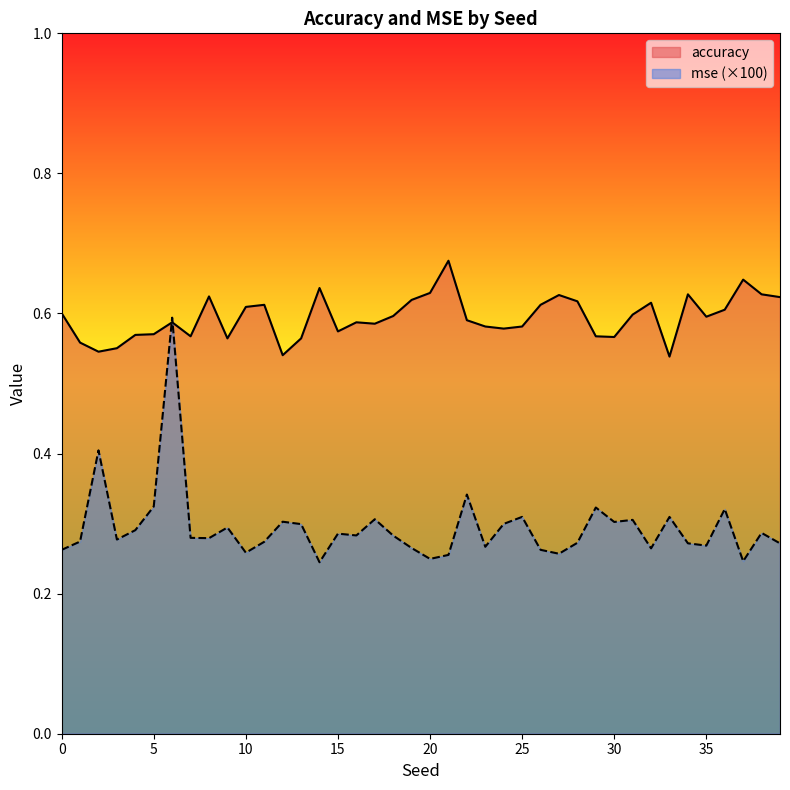

Reading right to left, extract all data points from this chart.

mse: 0.3	0.3	0.2	0.3	0.3	0.3	0.3	0.3	0.3	0.3	0.3	0.3	0.3	0.3	0.3	0.3	0.3	0.3	0.3	0.2	0.3	0.3	0.3	0.3	0.3	0.2	0.3	0.3	0.3	0.3	0.3	0.3	0.3	0.6	0.3	0.3	0.3	0.4	0.3	0.3
accuracy: 0.6	0.6	0.6	0.6	0.6	0.6	0.5	0.6	0.6	0.6	0.6	0.6	0.6	0.6	0.6	0.6	0.6	0.6	0.7	0.6	0.6	0.6	0.6	0.6	0.6	0.6	0.6	0.5	0.6	0.6	0.6	0.6	0.6	0.6	0.6	0.6	0.6	0.5	0.6	0.6